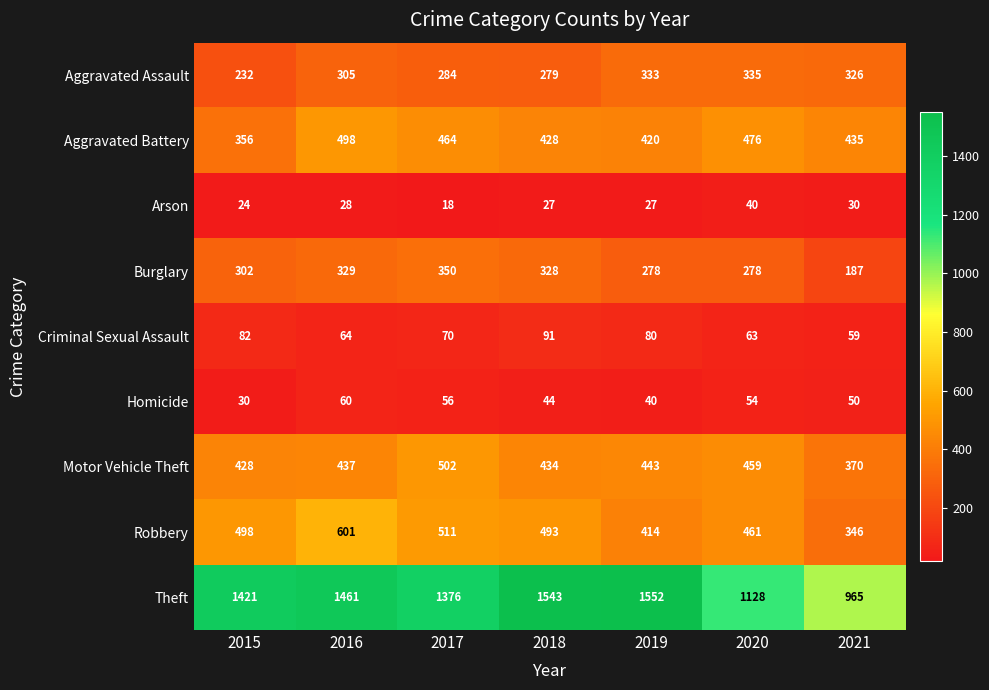

Which series changed the most between 2016 and 2020?

Theft